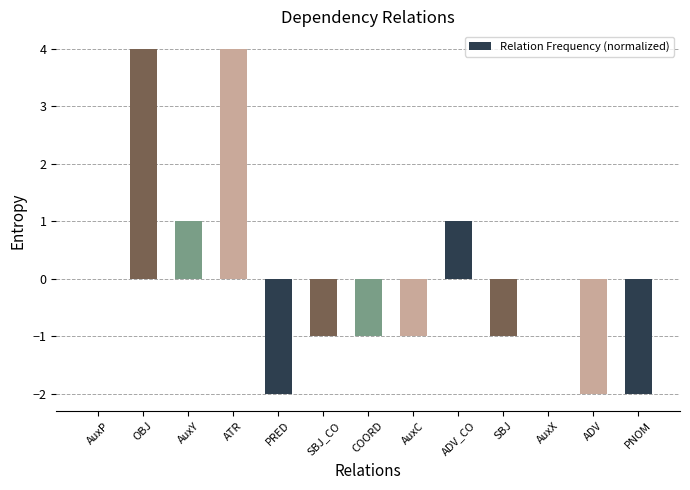

How many series are shown in this chart?

1